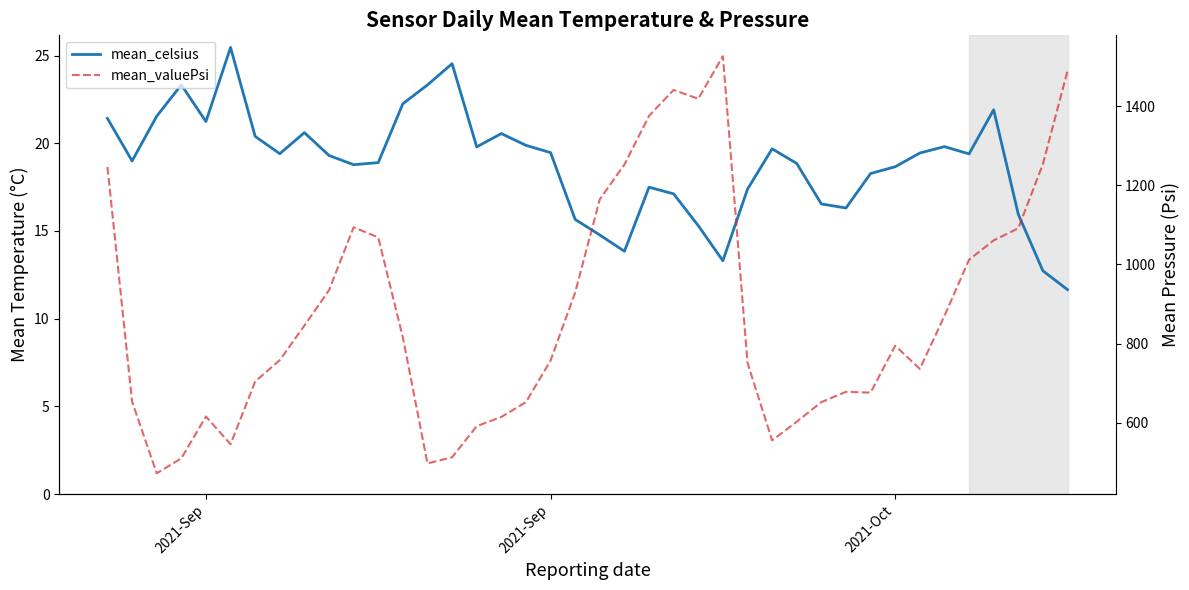

Reading left to right, list all the values displayed in this chart.

mean_celsius: 21.4	19.0	21.5	23.3	21.2	25.5	20.4	19.4	20.6	19.3	18.8	18.9	22.3	23.3	24.5	19.8	20.6	19.9	19.5	15.7	14.8	13.8	17.5	17.1	15.3	13.3	17.4	19.7	18.8	16.5	16.3	18.3	18.7	19.4	19.8	19.4	21.9	16.0	12.7	11.7
mean_valuePsi: 1246.6	653.3	472.0	509.7	615.5	545.5	704.0	758.3	845.5	935.0	1094.2	1068.5	815.6	496.8	512.5	591.2	614.4	652.0	757.1	929.3	1165.0	1252.7	1376.0	1441.5	1419.0	1526.8	751.4	555.2	602.5	652.0	678.0	676.0	794.7	736.0	869.8	1012.0	1061.0	1091.4	1254.0	1489.7